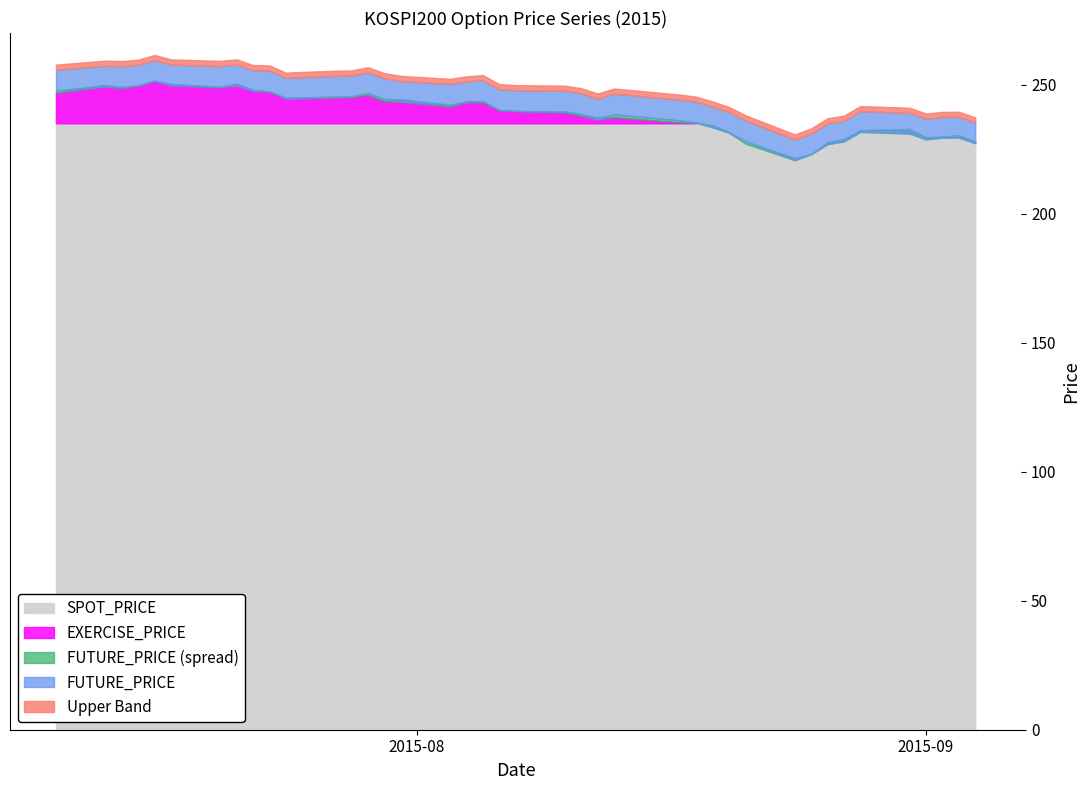

Does the chart have visible grid lines?

No